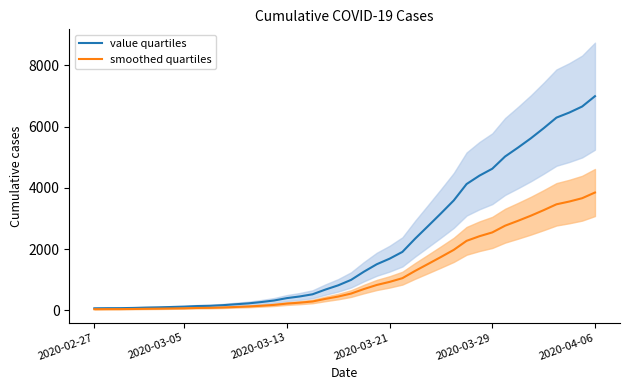

Which category has the highest value in the value quartiles series?

2020-04-06